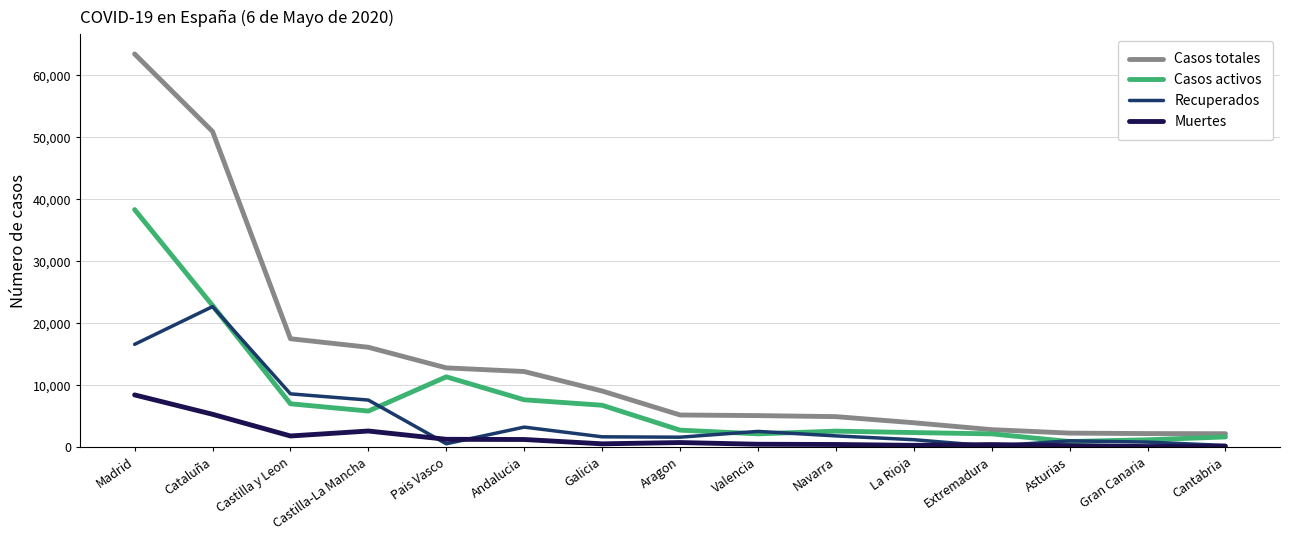

Is the value of Recuperados at La Rioja greater than the value of Casos totales at Extremadura?

No